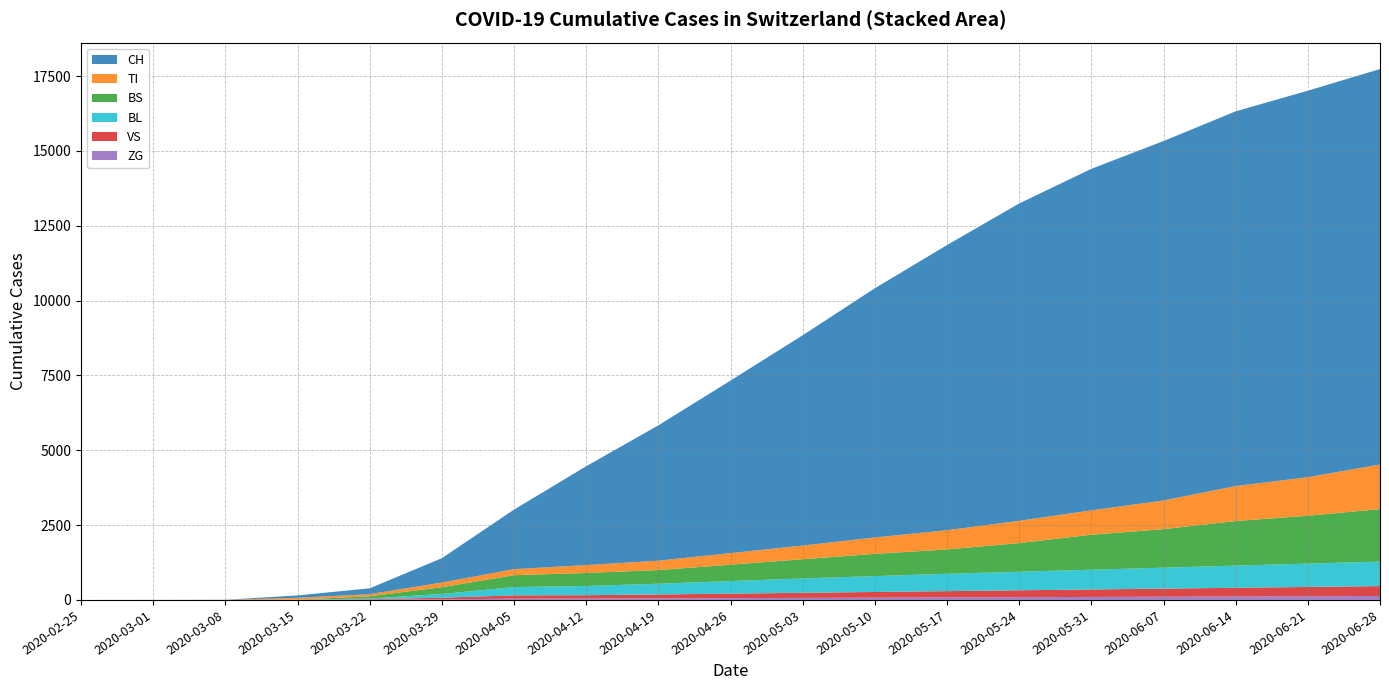

Reading left to right, what are all the values shown in this chart?

CH: 0	0	3	79	196	814	1989	3303	4521	5765	7027	8326	9527	10604	11411	12010	12520	12914	13213
TI: 0	0	0	61	70	155	202	263	314	386	456	548	642	744	814	957	1169	1288	1490
BS: 0	0	0	0	73	228	397	434	456	548	642	744	814	957	1169	1288	1490	1599	1753
BL: 0	0	0	5	25	123	277	309	360	420	480	530	580	620	660	700	740	780	820
VS: 0	2	2	6	19	54	109	112	130	150	170	190	210	230	250	270	290	310	330
ZG: 0	0	0	0	5	21	44	46	52	60	68	76	84	92	100	108	116	124	132